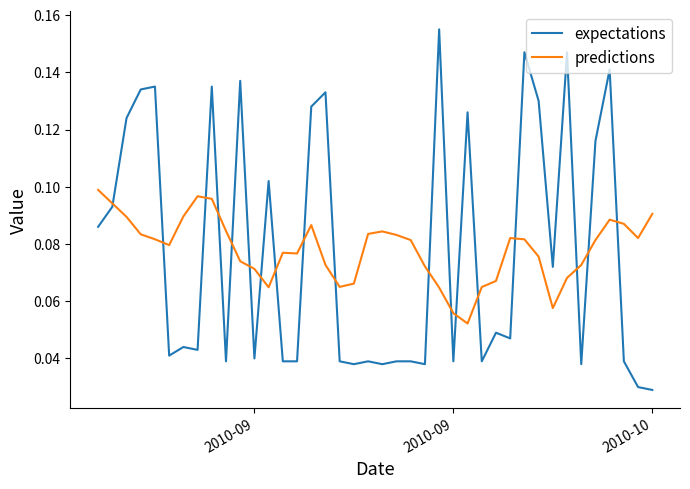

Which series has the largest range (max minus min)?

expectations